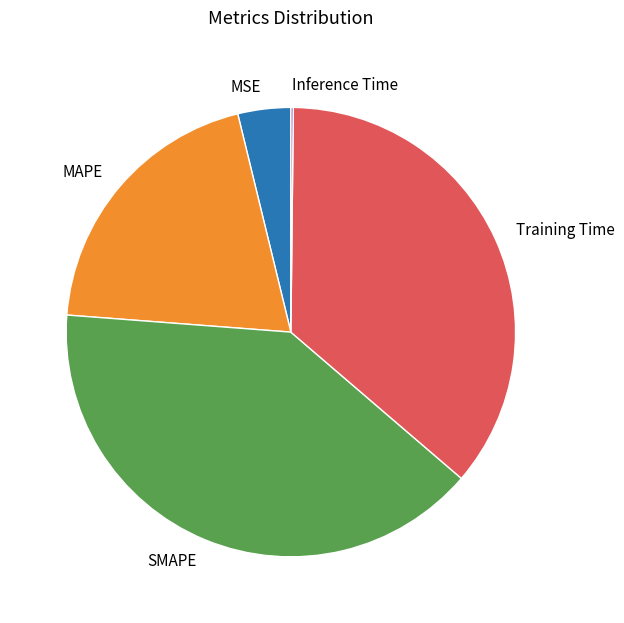

Is it true that MAPE is 20% of the pie?

True